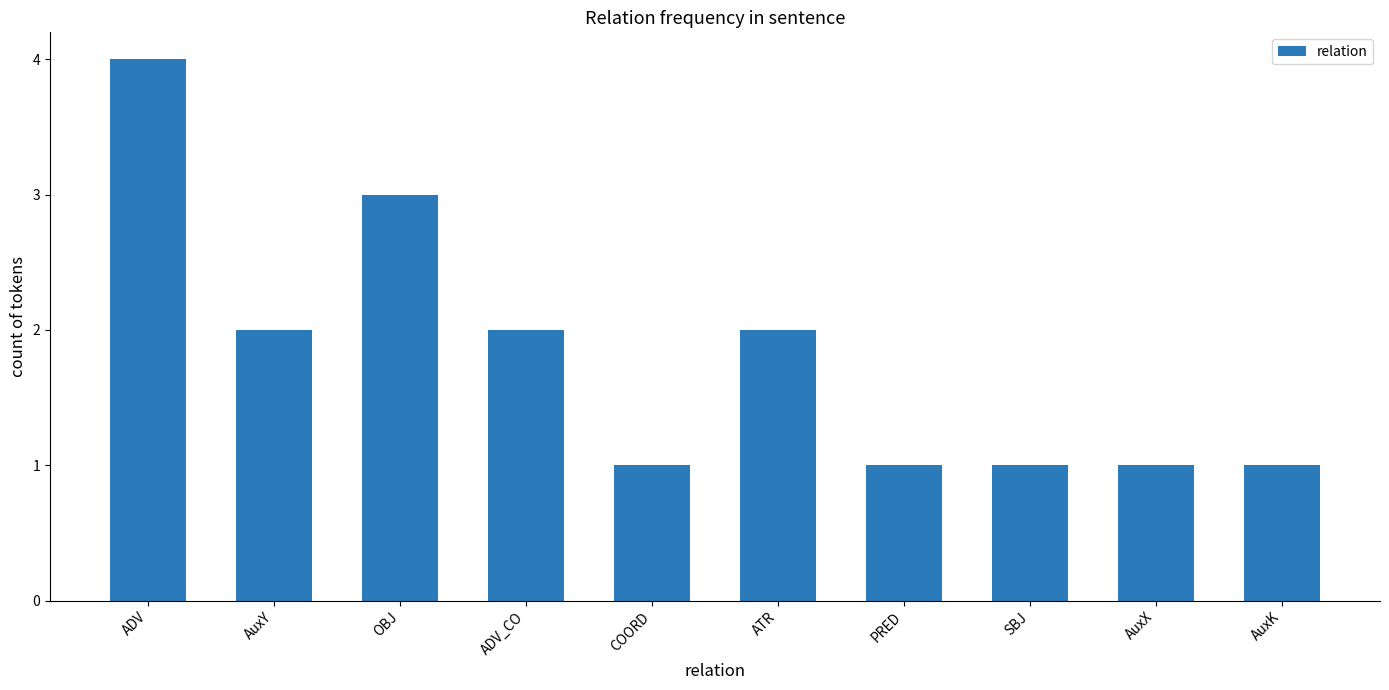

What position from the right is ADV?

10